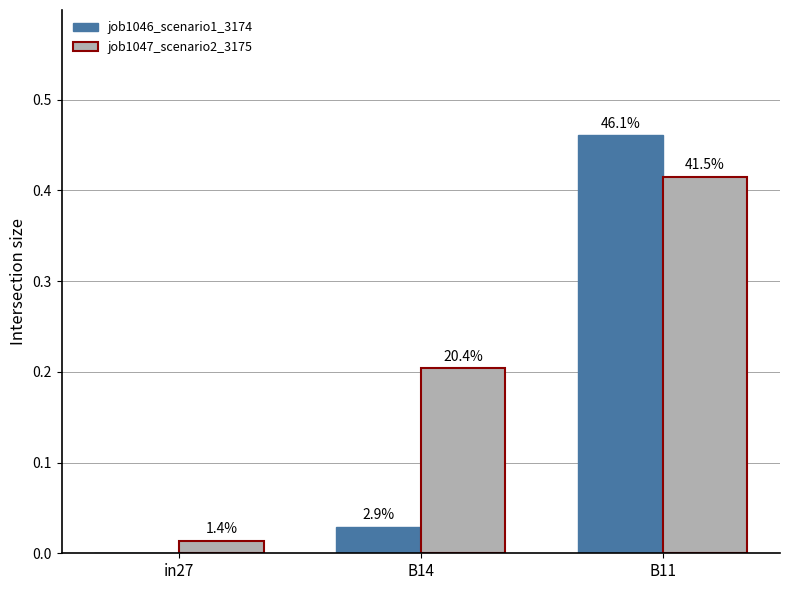

Which label corresponds to the smallest value in the chart?

in27